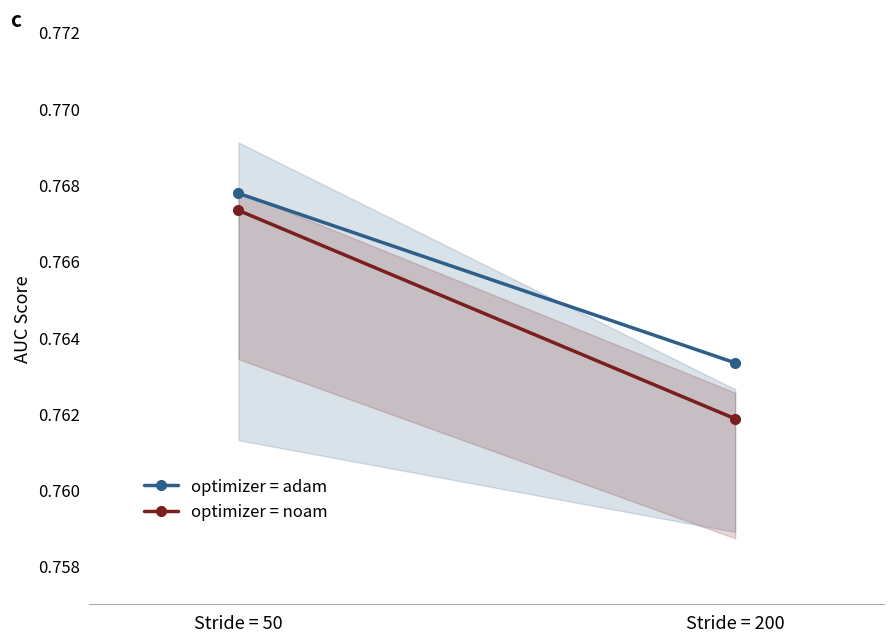

Which series has the largest total across all categories?

optimizer = adam